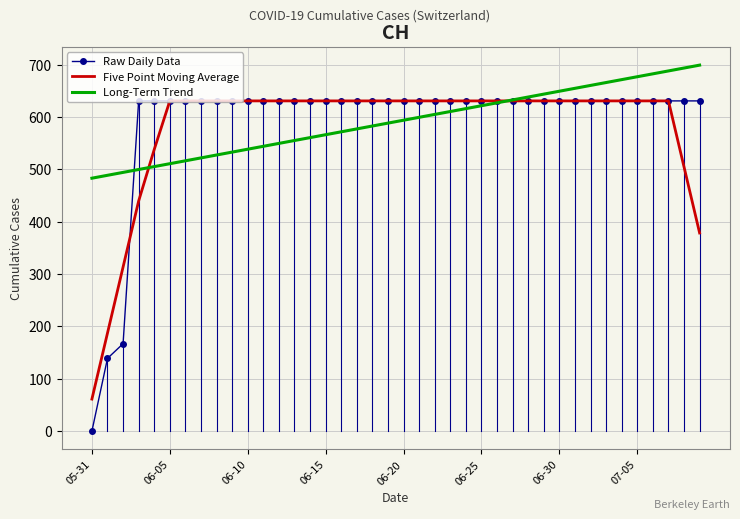

What is the minimum value for Long-Term Trend?

483.3